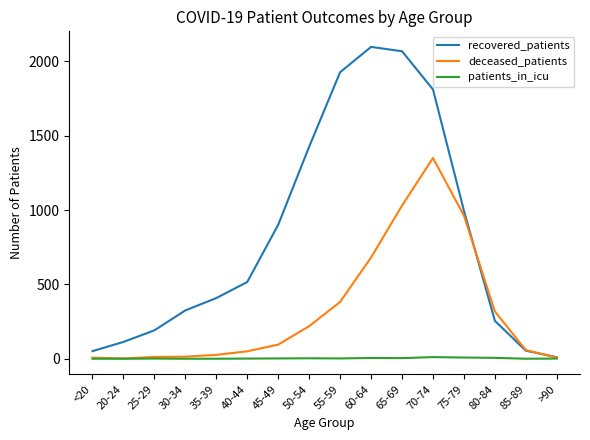

Which series has the largest total across all categories?

recovered_patients